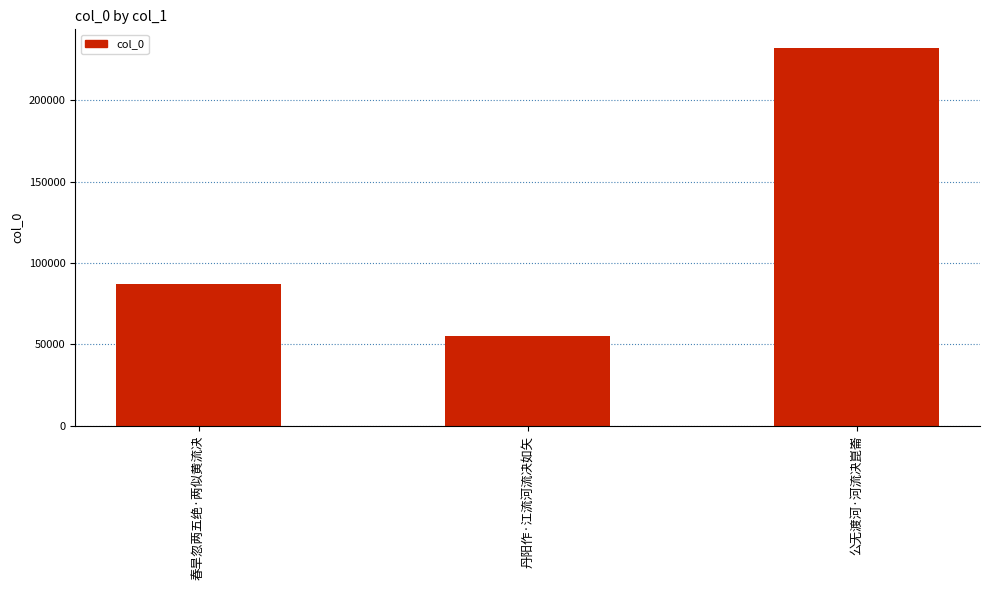

What is the difference between the maximum and minimum values?

176577